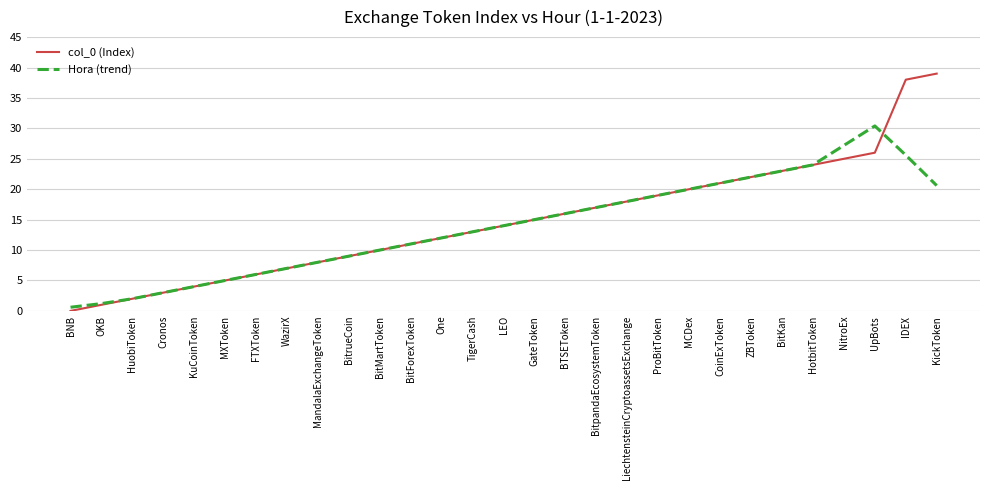

What is the difference between the maximum and minimum values in the col_0 (Index) series?

39.0